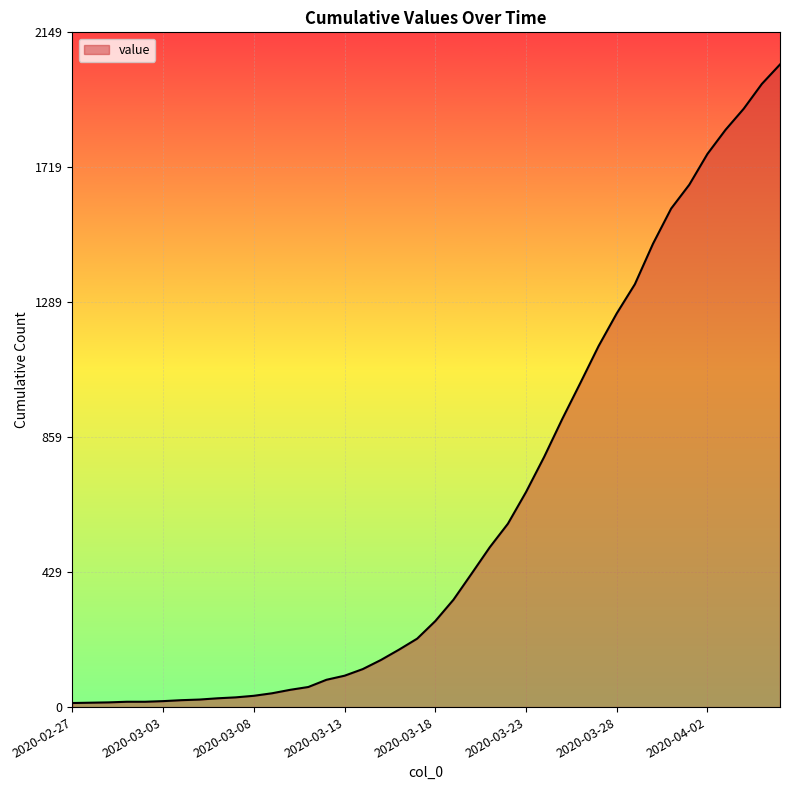

What is the sum of all values?

24843